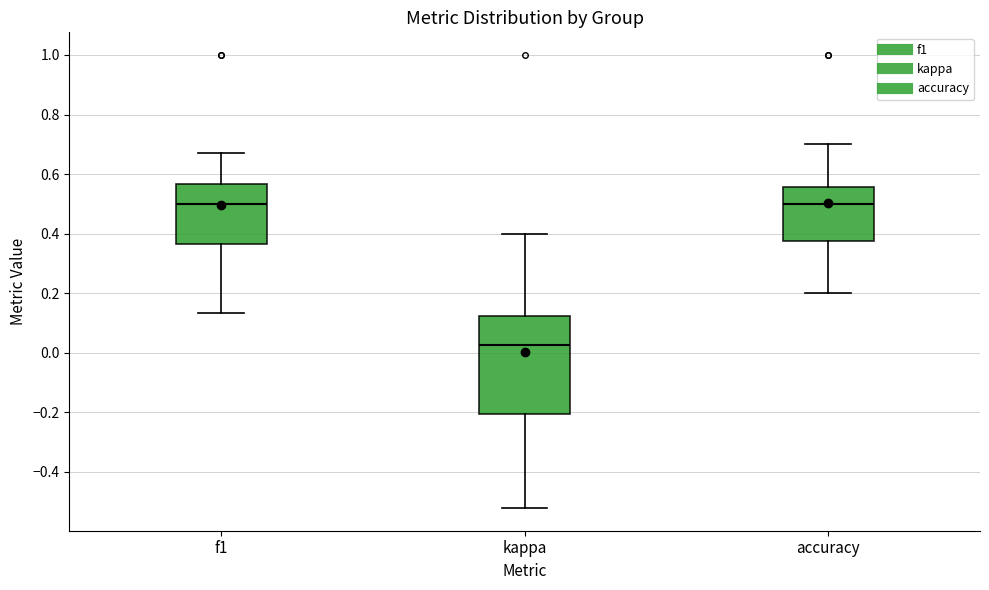

Reading left to right, read every box against the y-axis: the position of its median line, the range the box covers, and the ends of its whiskers. The values are not printed on the chart, so give them approximately, as read against the axis.

f1: median 0.50, box 0.36 to 0.56, whiskers 0.14 to 0.68
kappa: median 0.02, box -0.20 to 0.12, whiskers -0.52 to 0.40
accuracy: median 0.50, box 0.38 to 0.56, whiskers 0.20 to 0.70